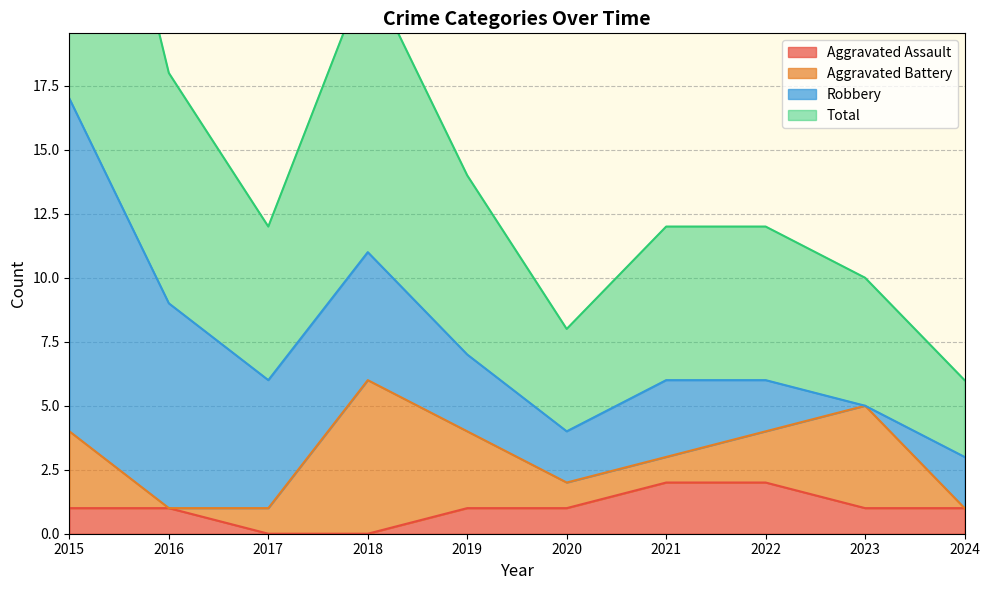

Rank the categories by Aggravated Assault value from lowest to highest.

2017, 2018, 2015, 2016, 2019, 2020, 2023, 2024, 2021, 2022